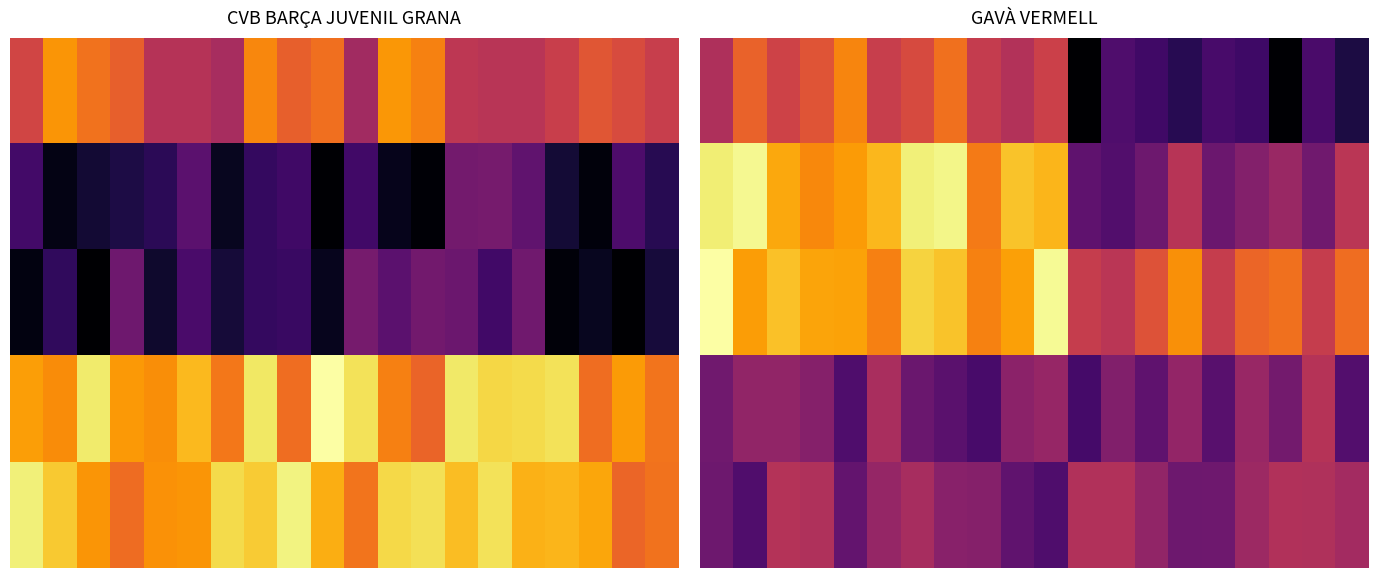

What is the minimum value shown in the chart?

0.2